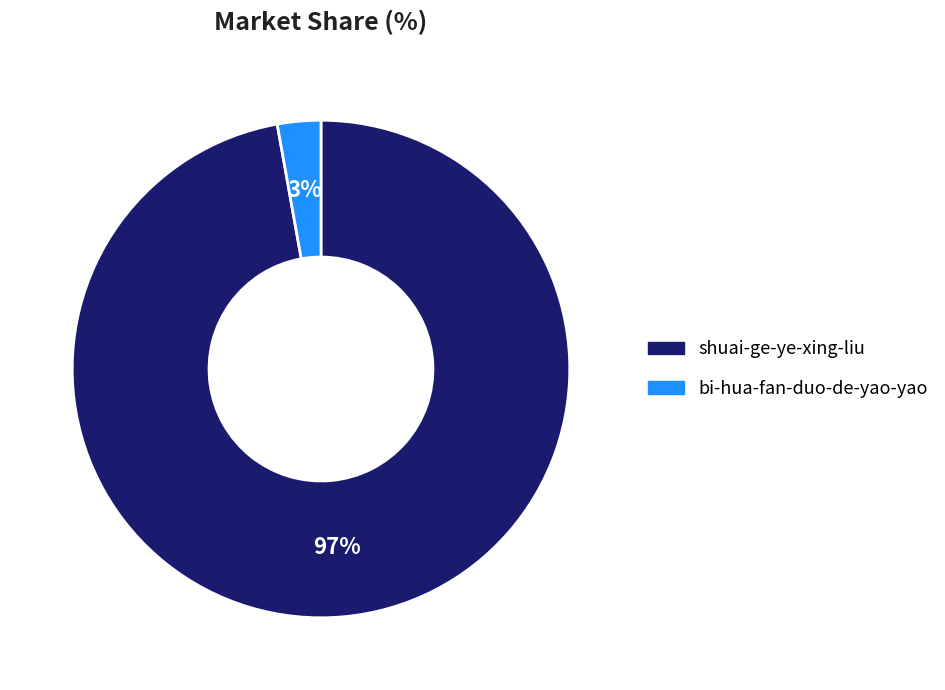

Which slice represents more than half of the pie?

shuai-ge-ye-xing-liu